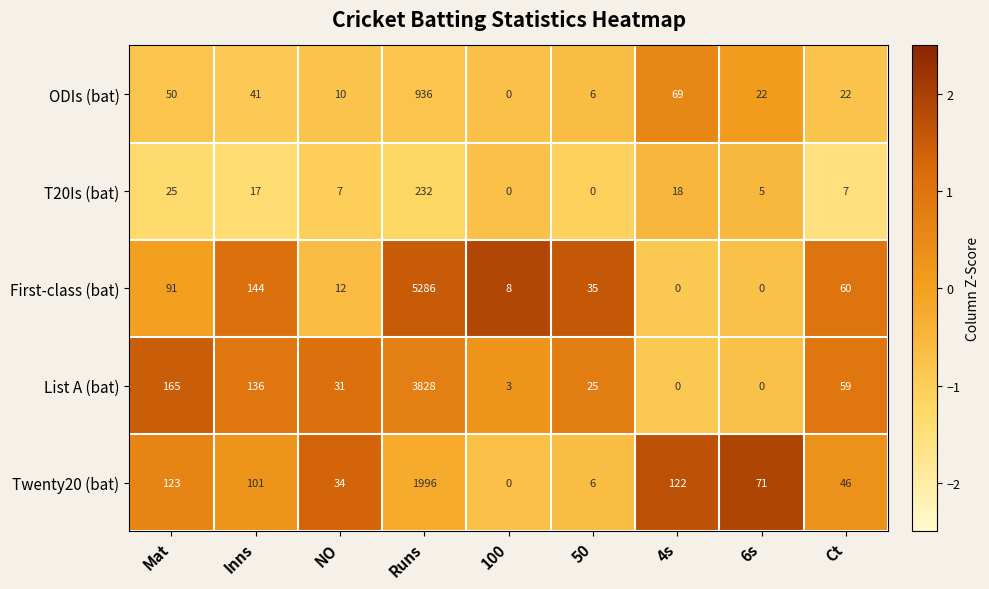

True or false: List A (bat) has a value of -1970 at 4s.

False